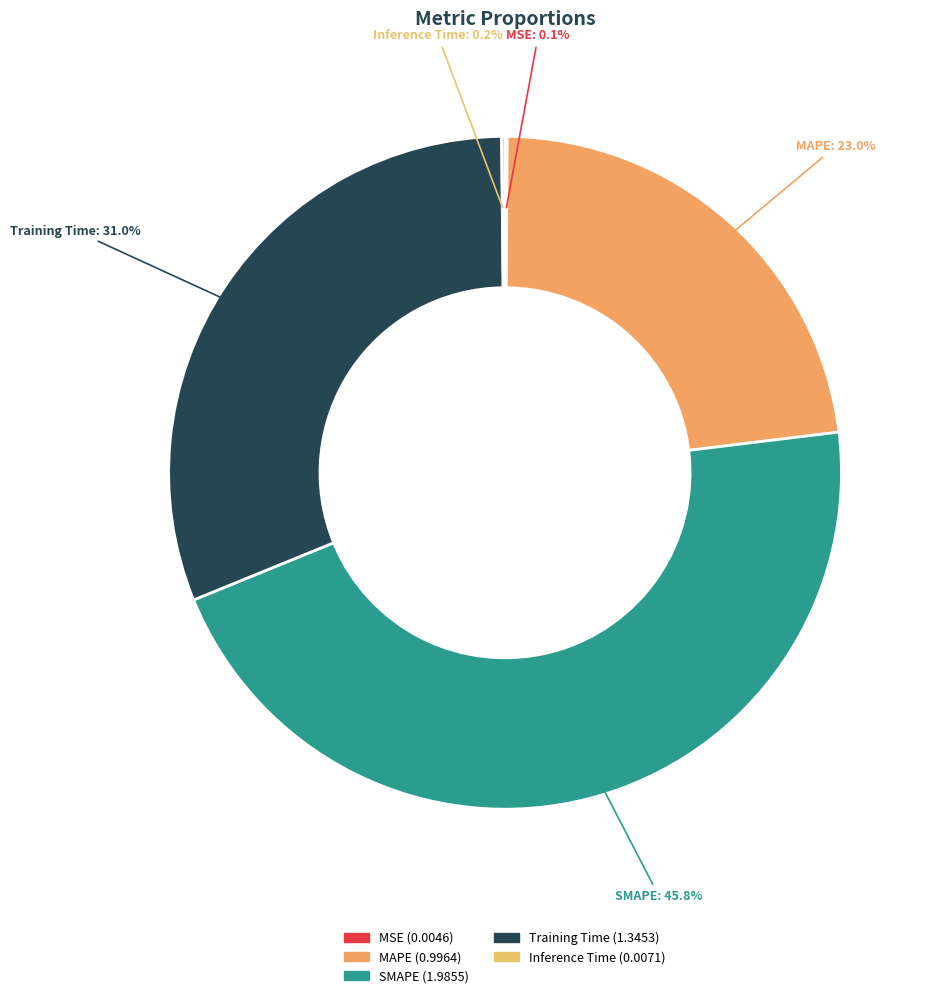

What percentage is NOT represented by SMAPE?

54.2%